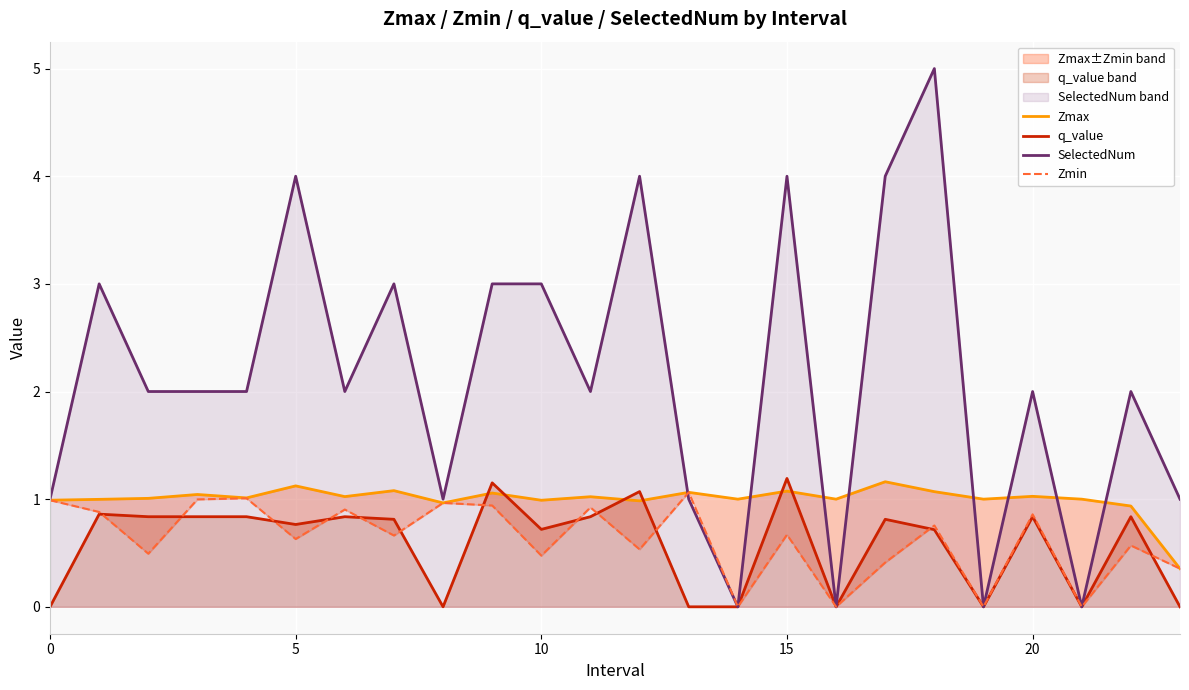

True or false: q_value and SelectedNum cross at least once.

False